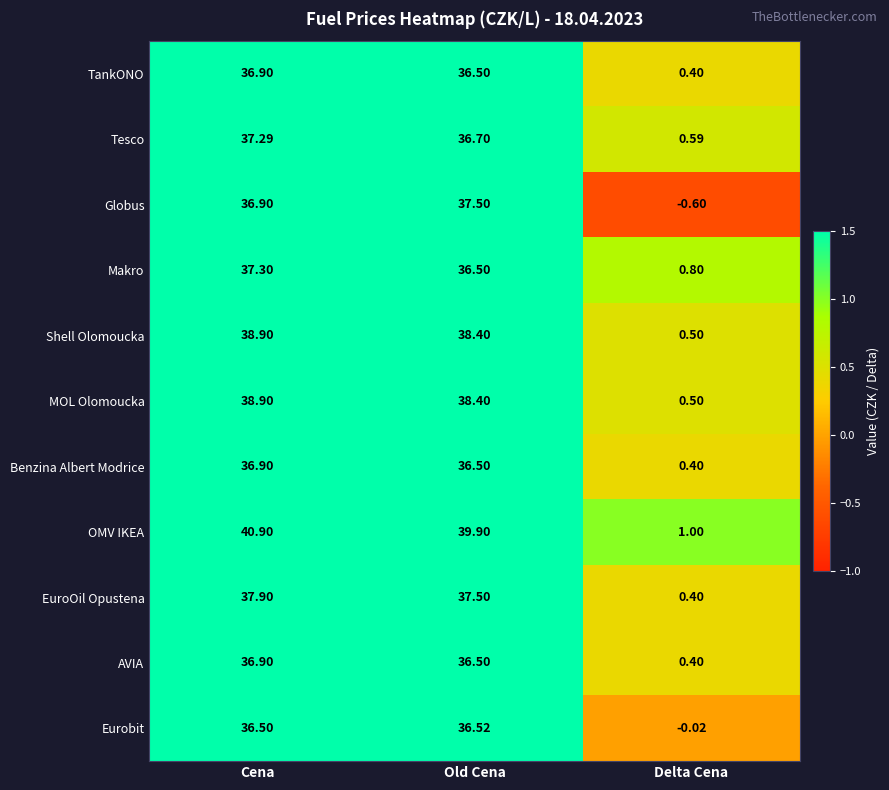

How many categories are shown in the chart?

3